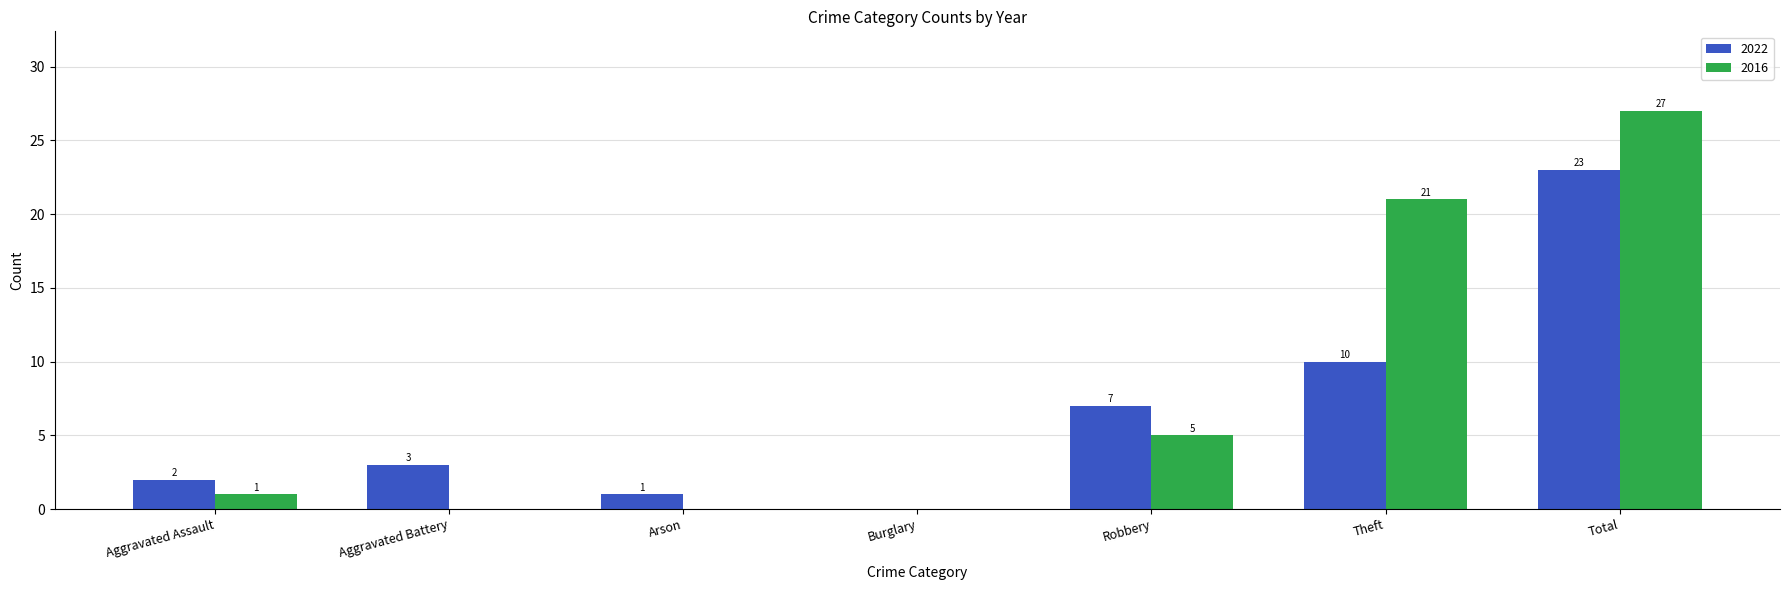

True or false: 2016 has a value of 15 at Burglary.

False